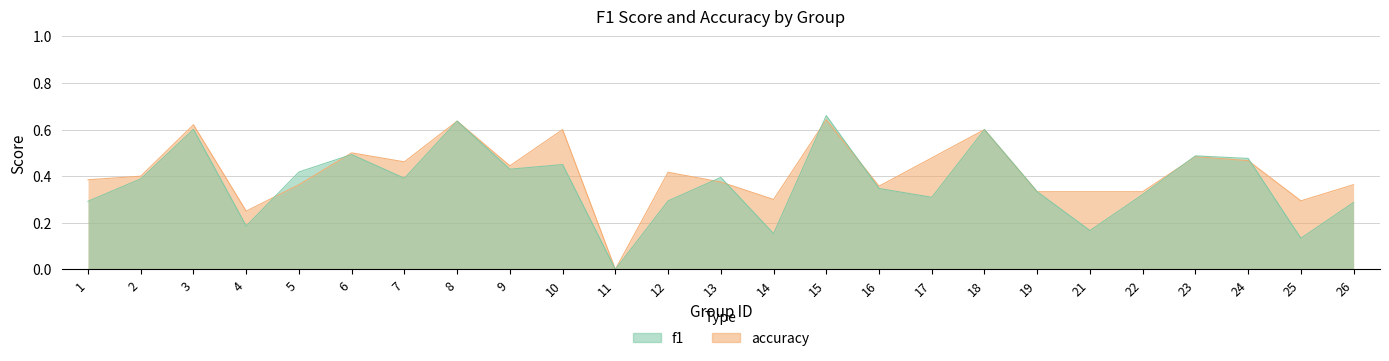

Where is the first local maximum for accuracy?

3